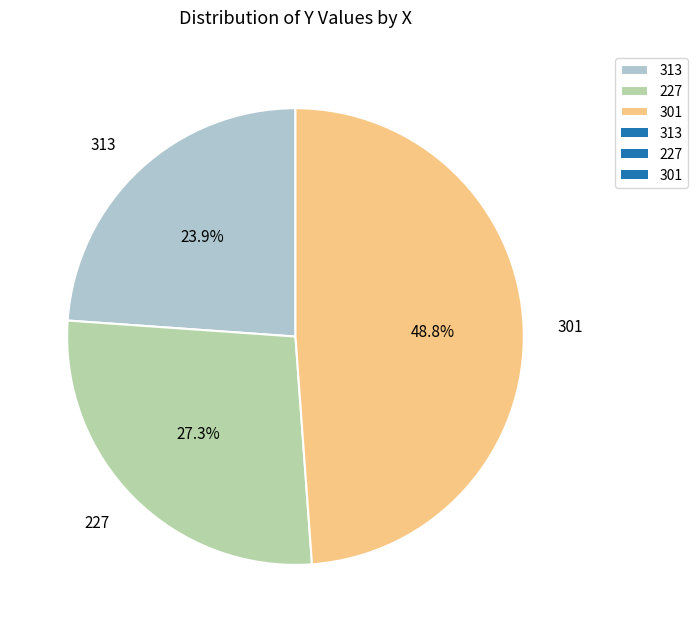

Is 313 the majority of the pie?

No